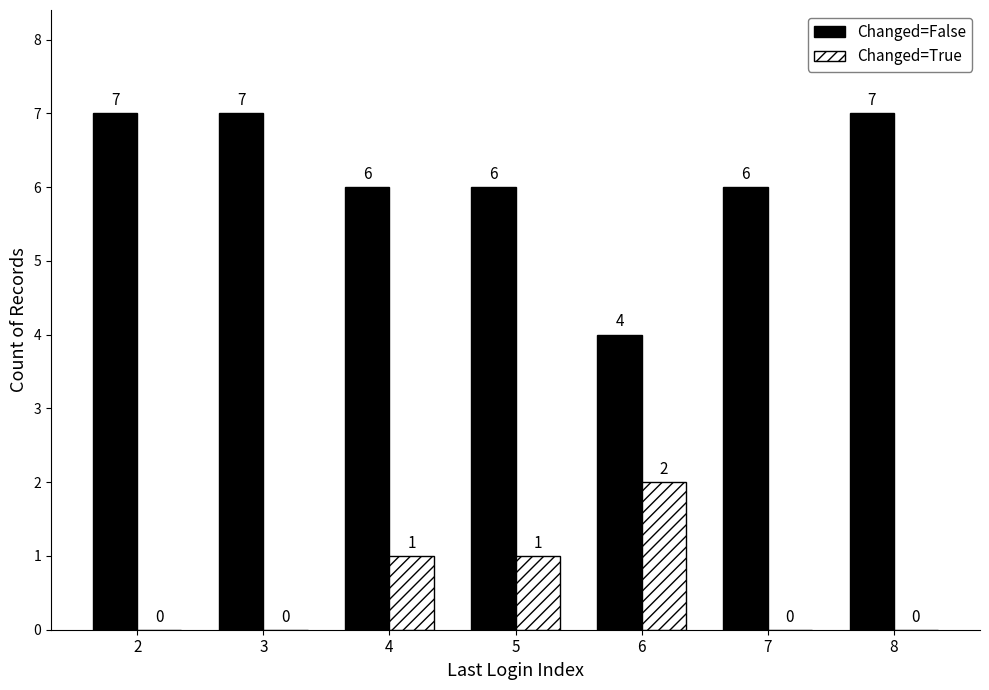

What is the sum of all Changed=True values?

4